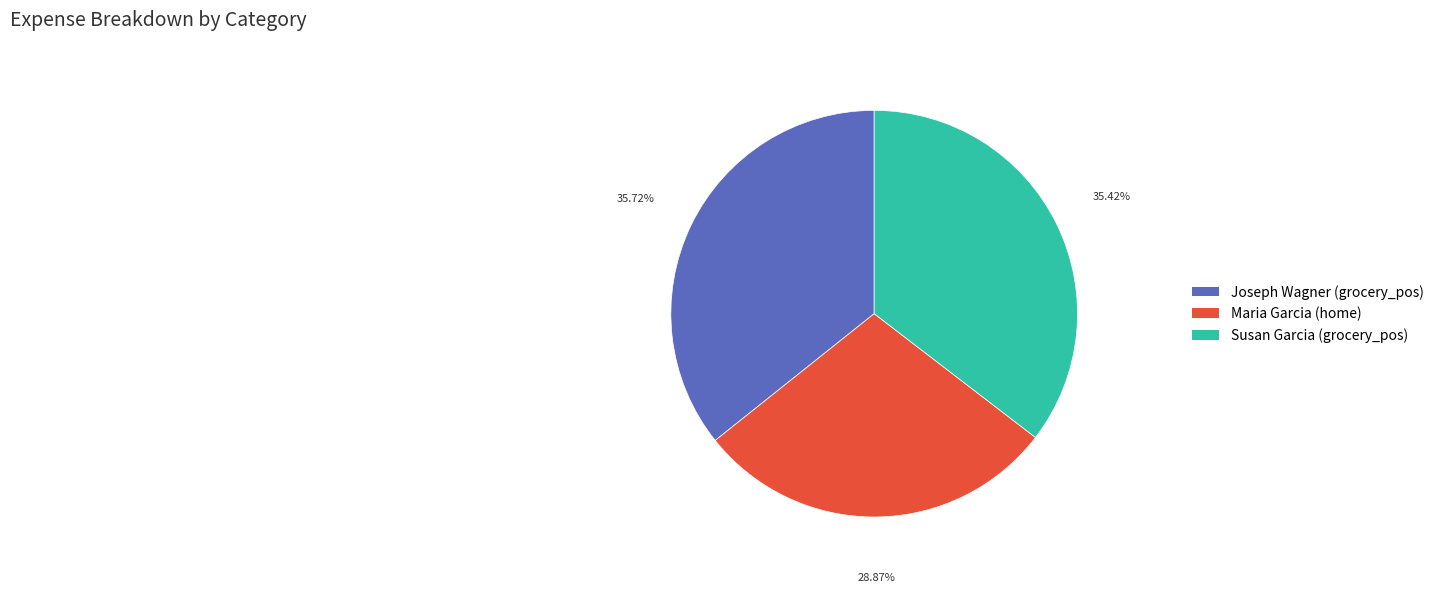

To the nearest percent, what is the difference between the Maria Garcia (home) and Joseph Wagner (grocery_pos) slice percentages?

7%